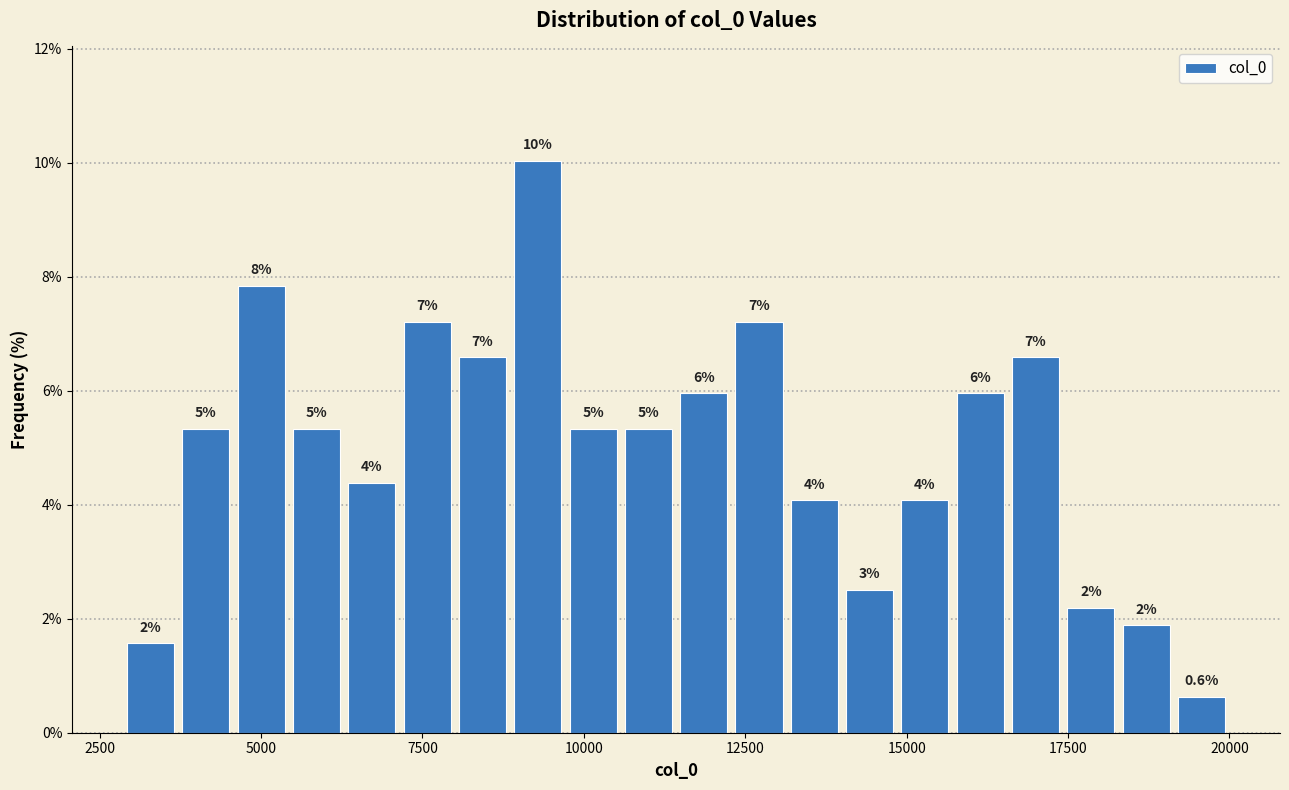

Read against the x-axis, roughly where is the centre of the tallest bar?

9500